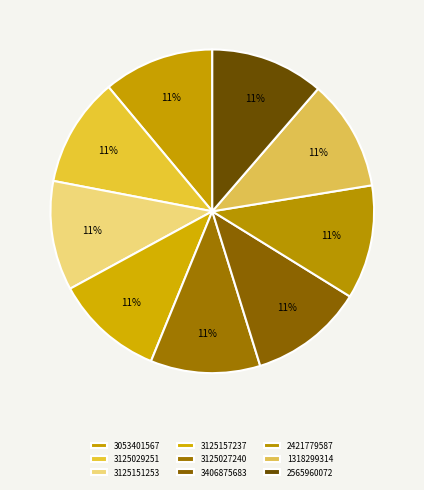

To the nearest percent, what percentage of the pie is 3053401567?

11%